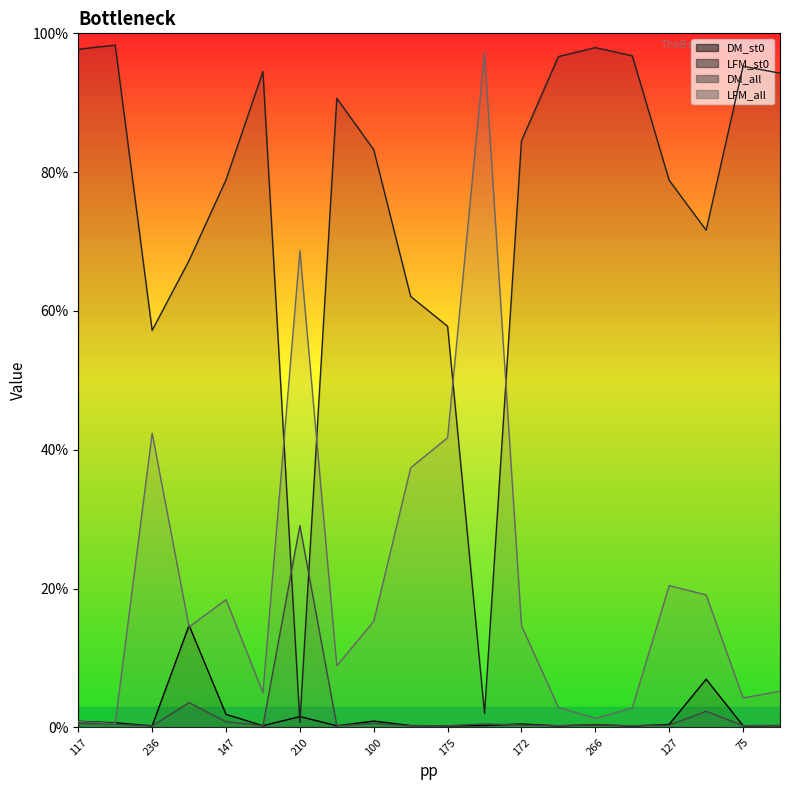

What is the difference between the DM_all values at 210 and 288?

0.3